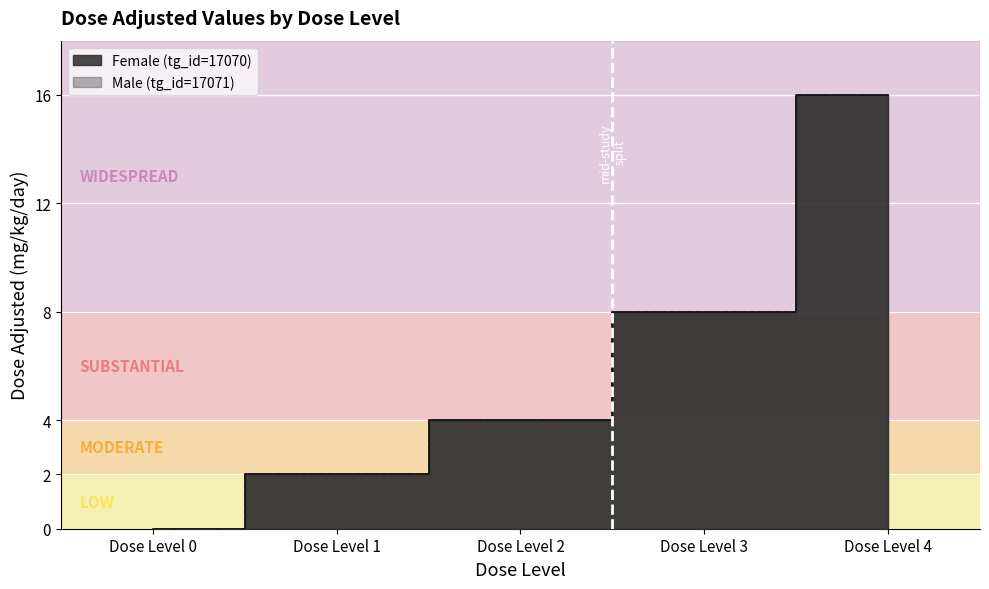

Rank the series at Dose Level 2 from highest to lowest value.

Female (tg_id=17070), Male (tg_id=17071)